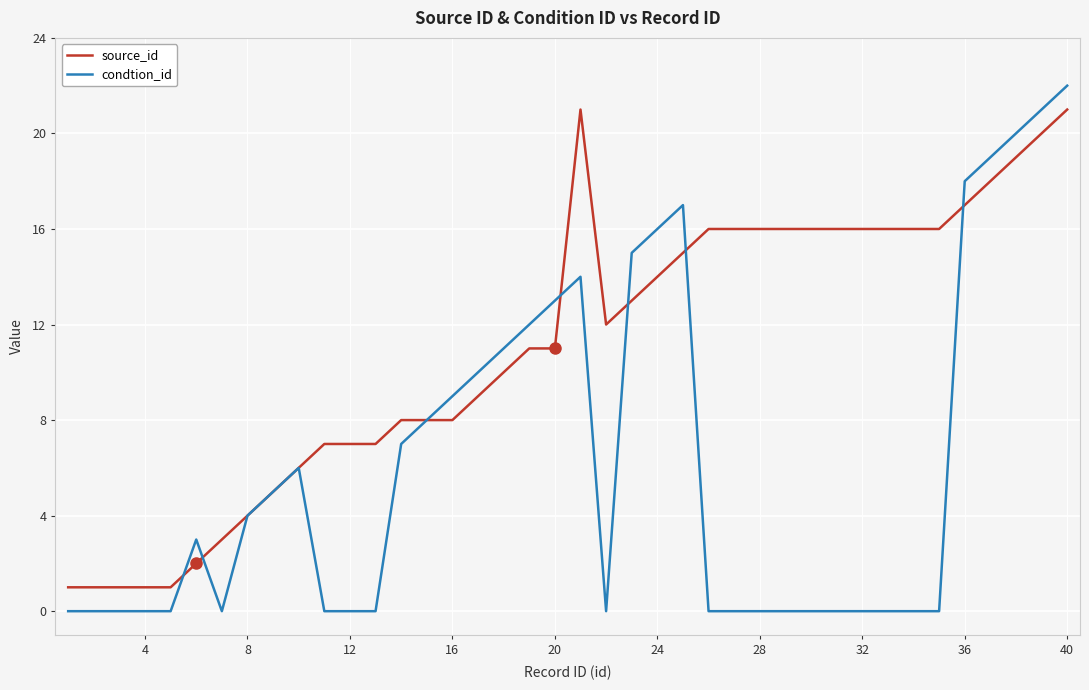

What is the difference between the maximum and minimum values in the condtion_id series?

22